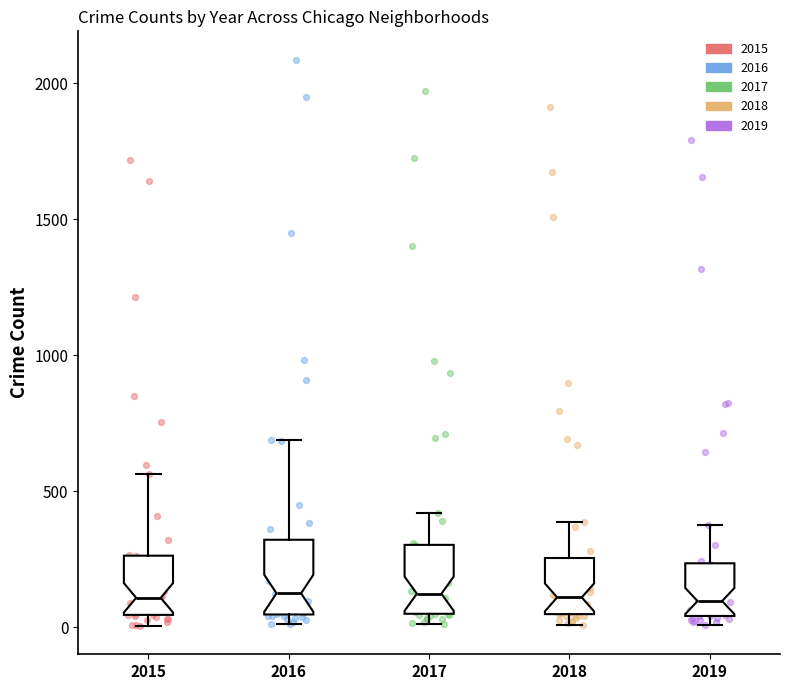

Reading left to right, read every box against the y-axis: the position of its median line, the range the box covers, and the ends of its whiskers. The values are not printed on the chart, so give them approximately, as read against the axis.

2015: median 100, box 50 to 250, whiskers 0 to 550
2016: median 150, box 50 to 300, whiskers 0 to 700
2017: median 100, box 50 to 300, whiskers 0 to 400
2018: median 100, box 50 to 250, whiskers 0 to 400
2019: median 100, box 50 to 250, whiskers 0 to 400